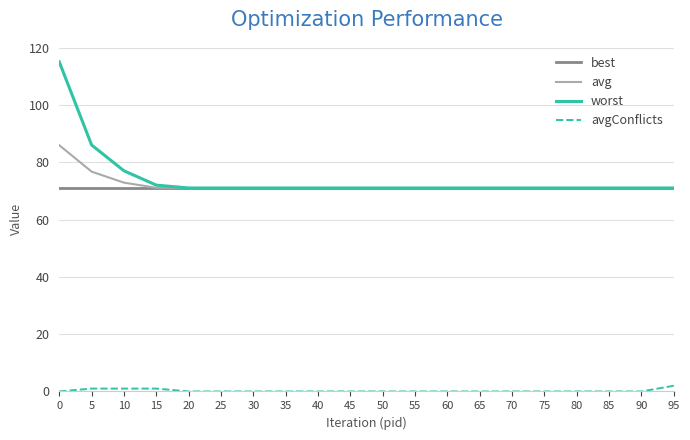

True or false: avgConflicts and avg intersect in this chart.

False